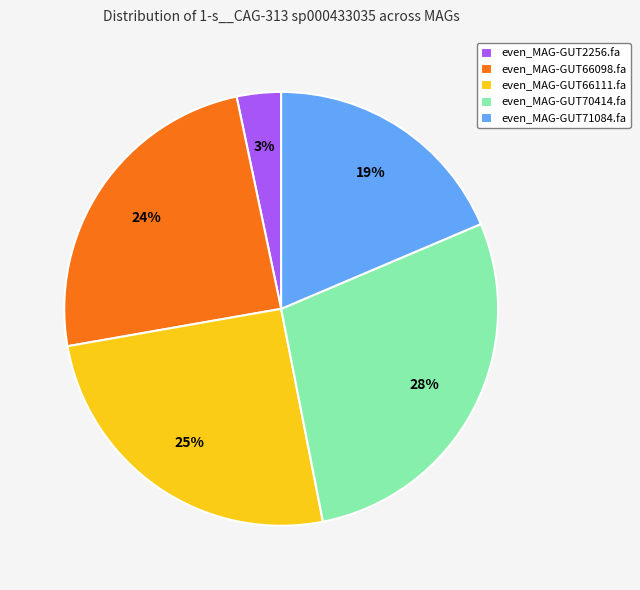

Is there a majority slice in this chart?

No